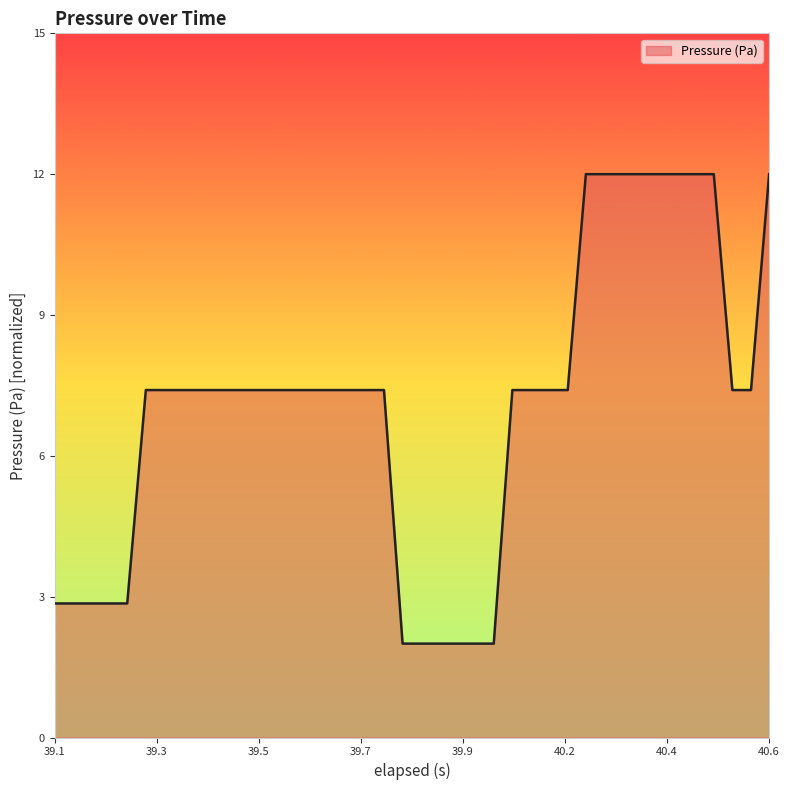

What is the difference between the maximum and minimum values?

10.0